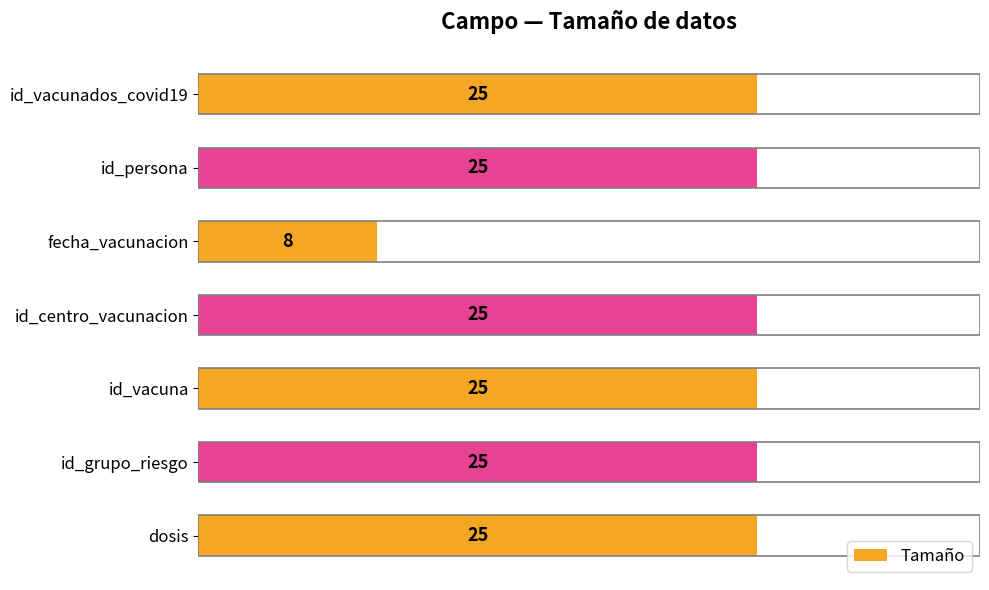

Reading bottom to top, list all the values displayed in this chart.

dosis=25	id_grupo_riesgo=25	id_vacuna=25	id_centro_vacunacion=25	fecha_vacunacion=8	id_persona=25	id_vacunados_covid19=25